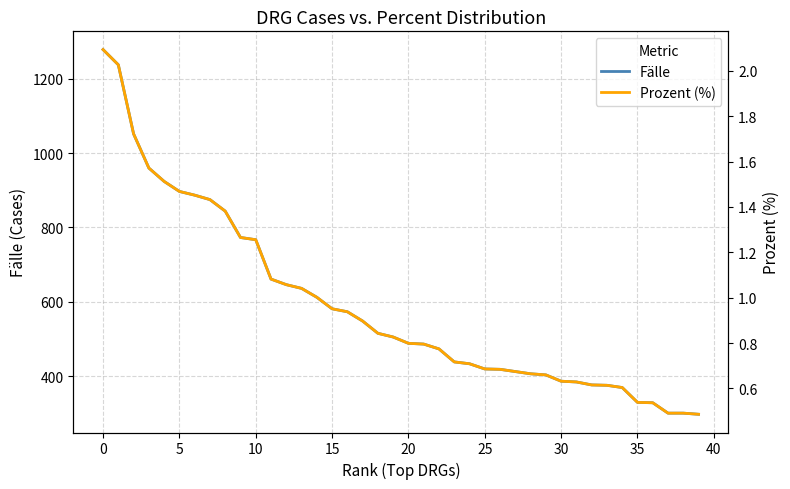

What is the lowest value of the Fälle series?

297